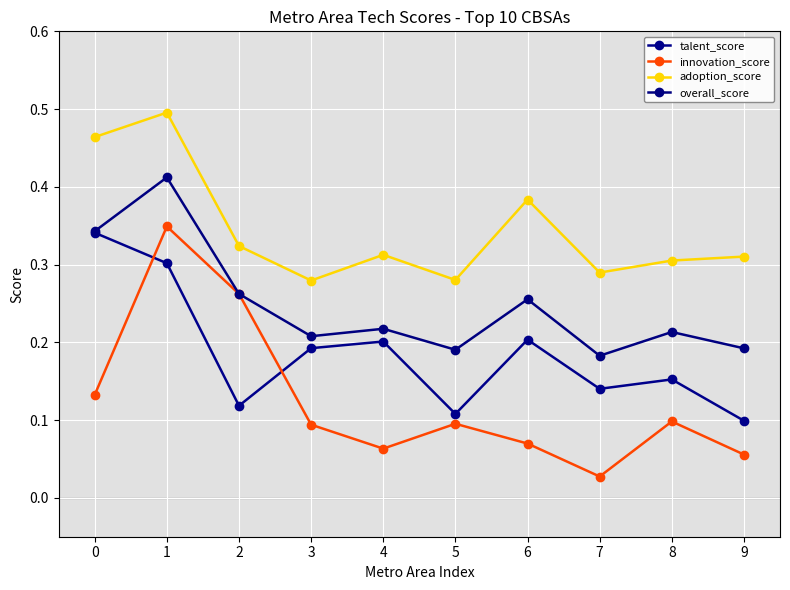

The adoption_score series shows 0.5 at 9. True or false?

False